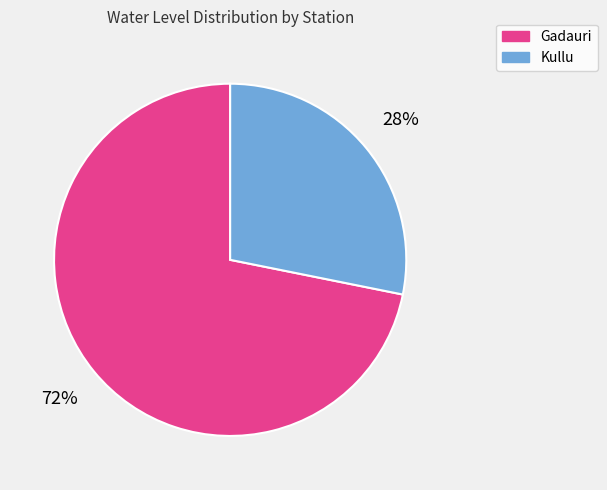

What is the ratio of the value at Kullu to the value at Gadauri?

0.4